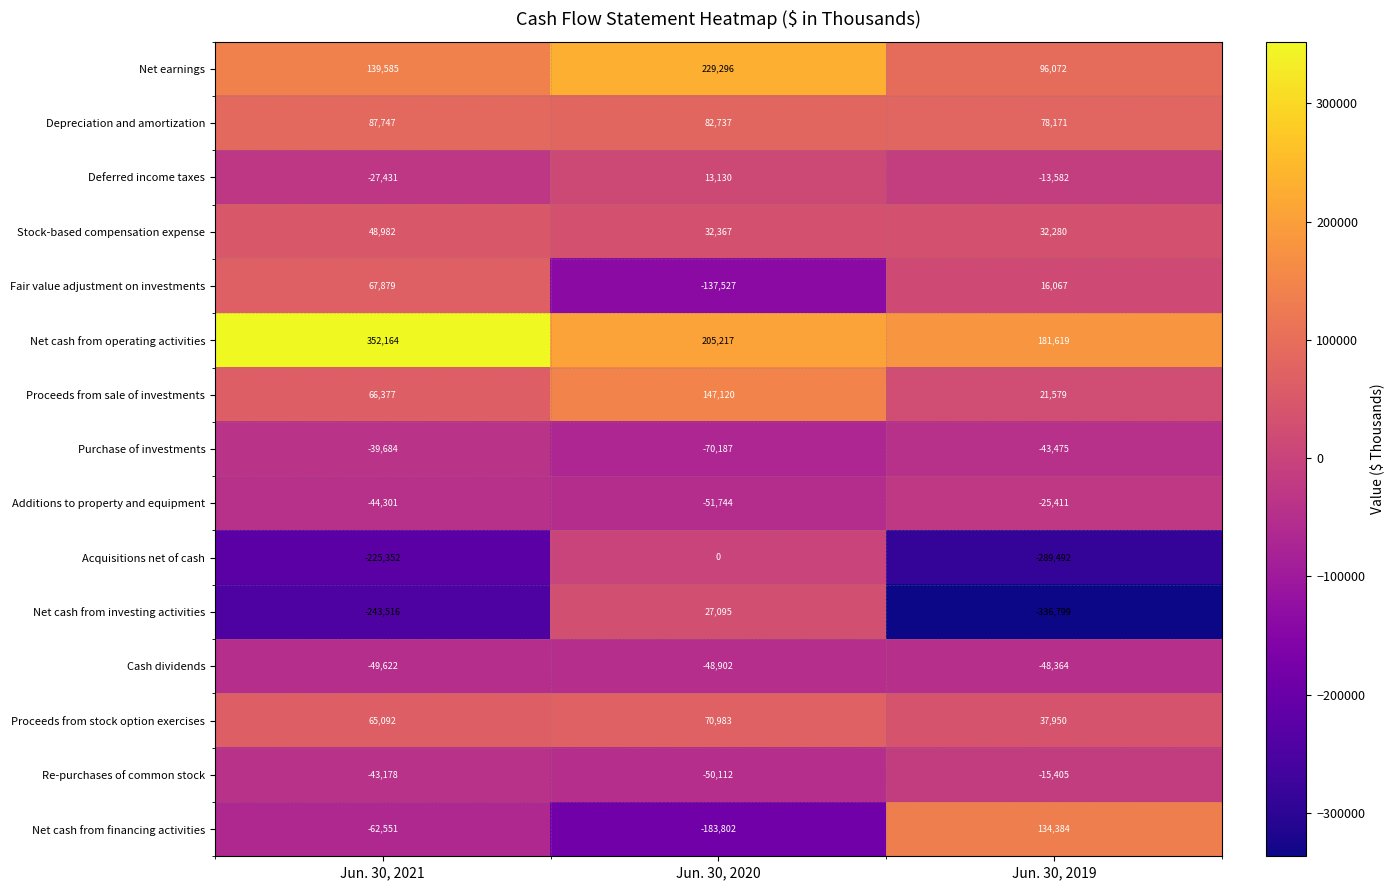

What is the approximate value of Proceeds from stock option exercises at Jun. 30, 2021?

65092